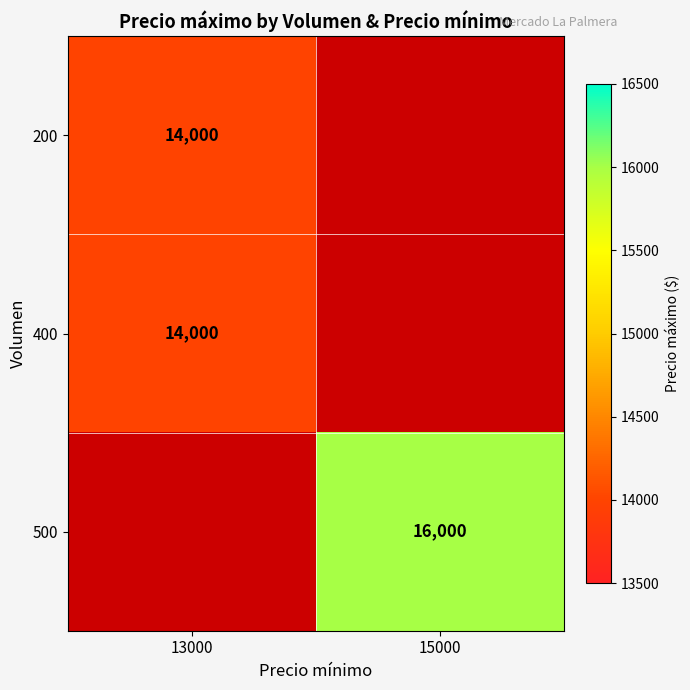

Which label corresponds to the largest value in the chart?

15000